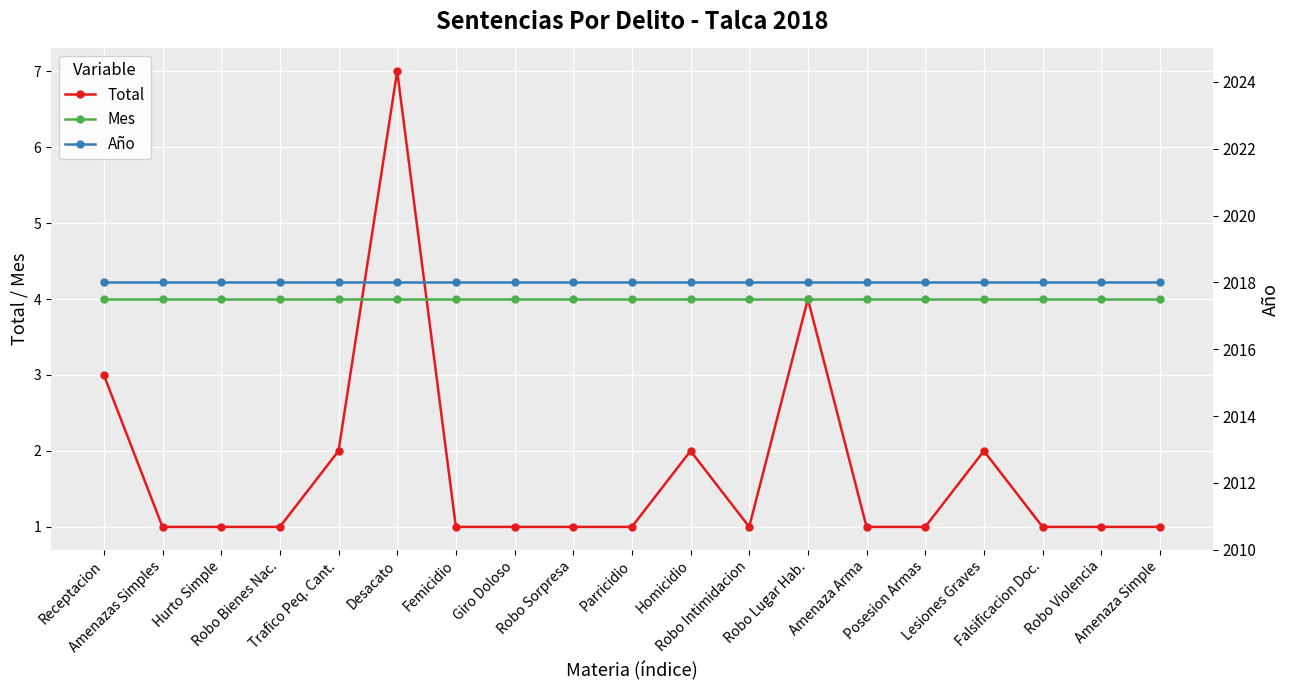

At which label is Total closest to 4?

Robo Lugar Hab.